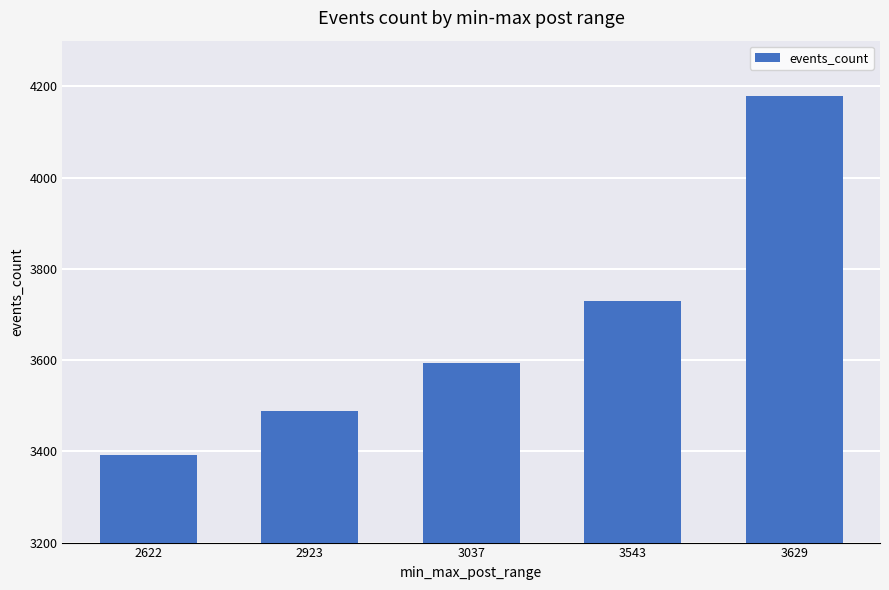

What is the maximum value shown in the chart?

4178